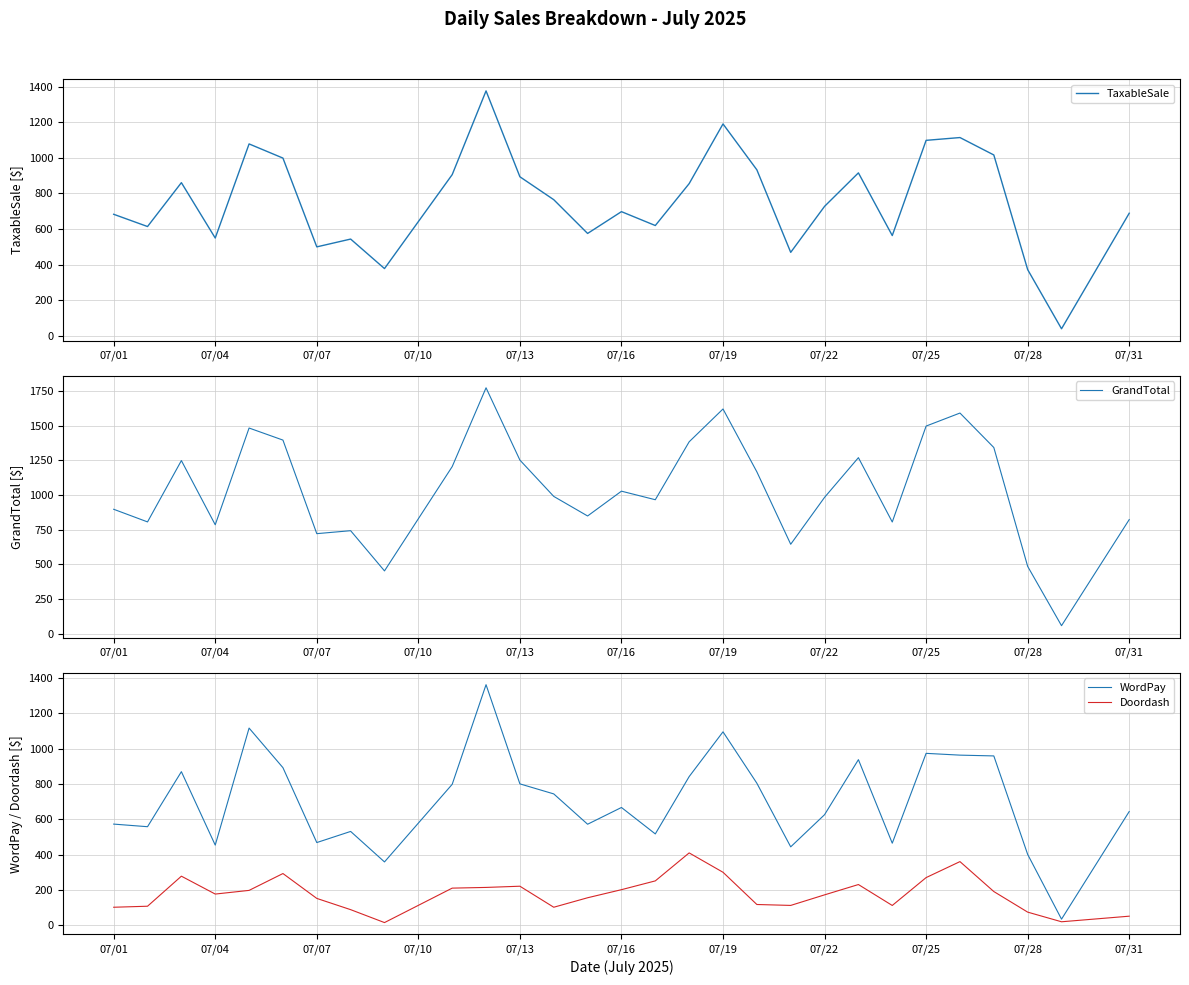

The value of WordPay at 07/07 is 468.5. True or false?

True